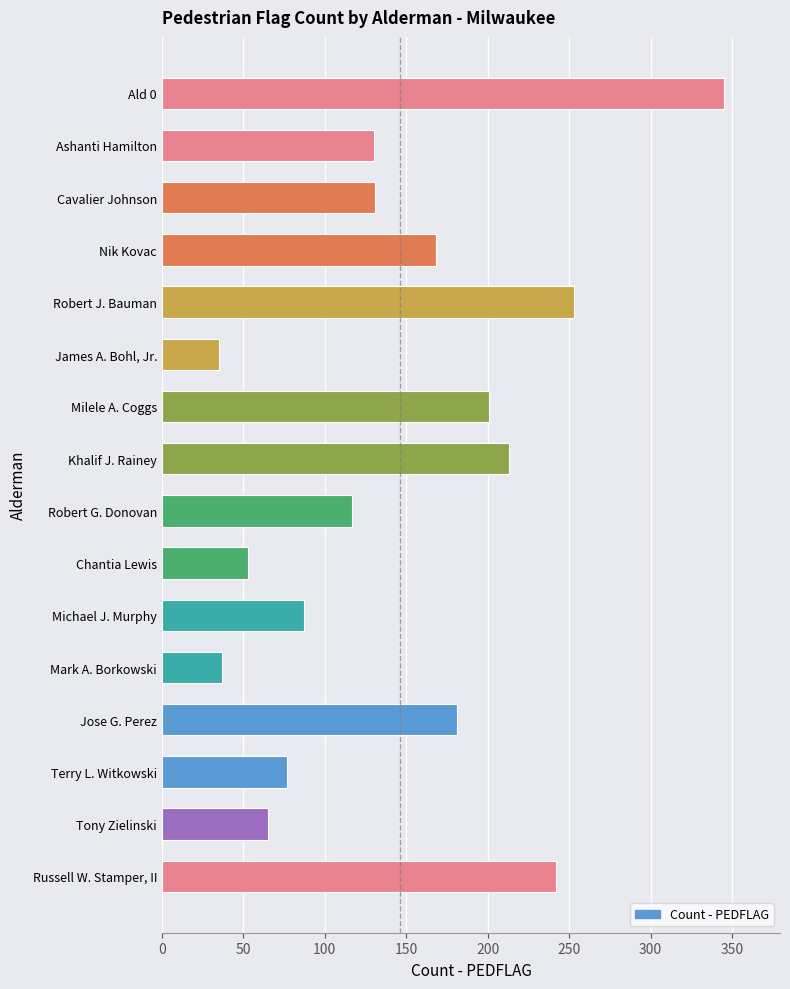

Approximately how many times larger is the value at Milele A. Coggs compared to Robert G. Donovan?

1.7